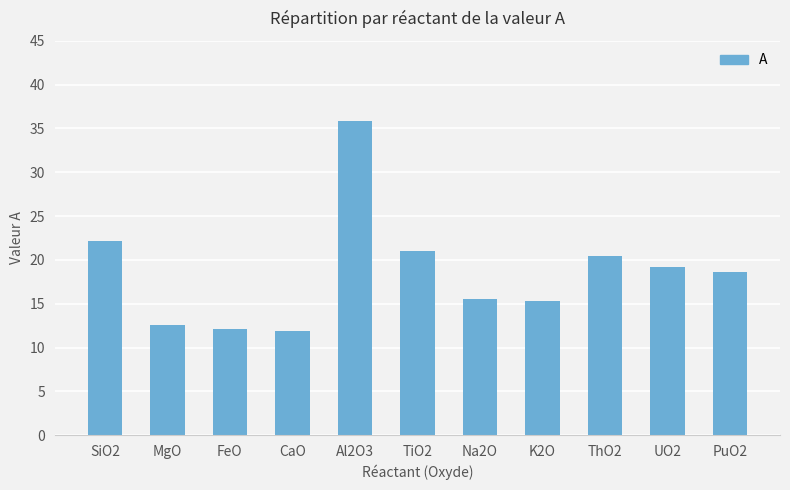

How many bars are there in total?

11